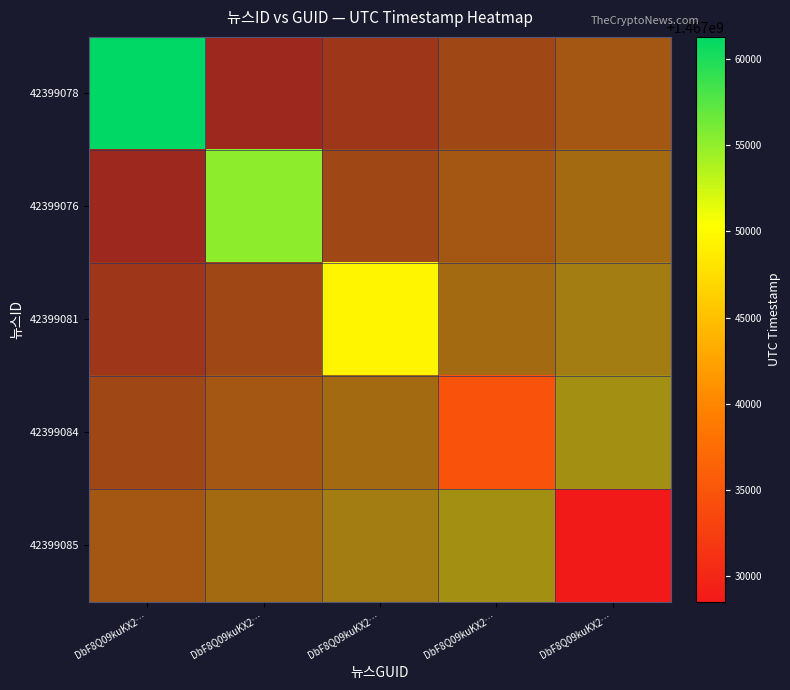

What is the minimum value shown in the chart?

1467028515.0